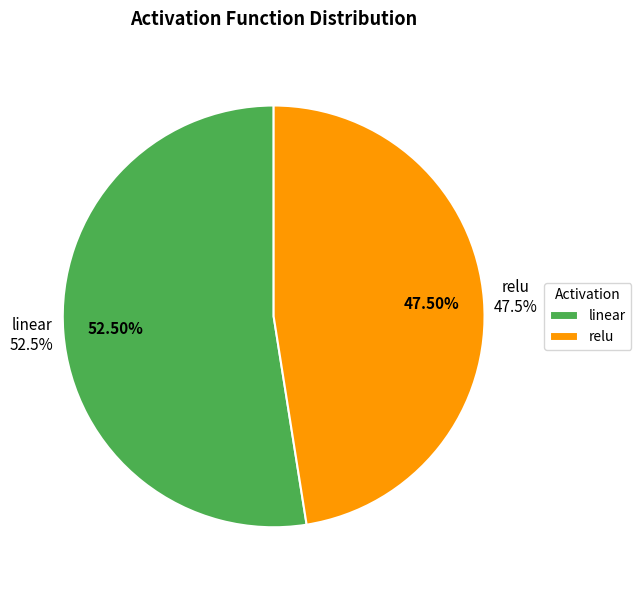

To the nearest percent, what is the combined percentage of relu and linear?

100%